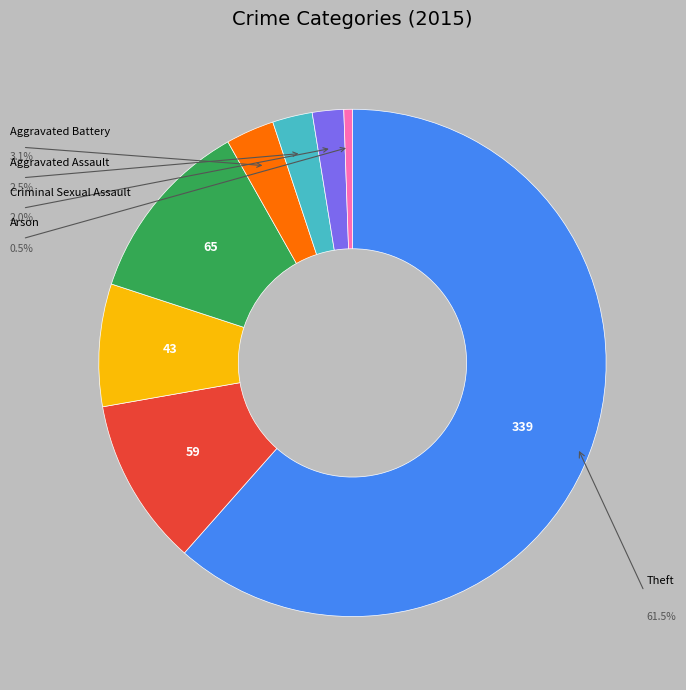

Does any single category account for the majority?

Yes